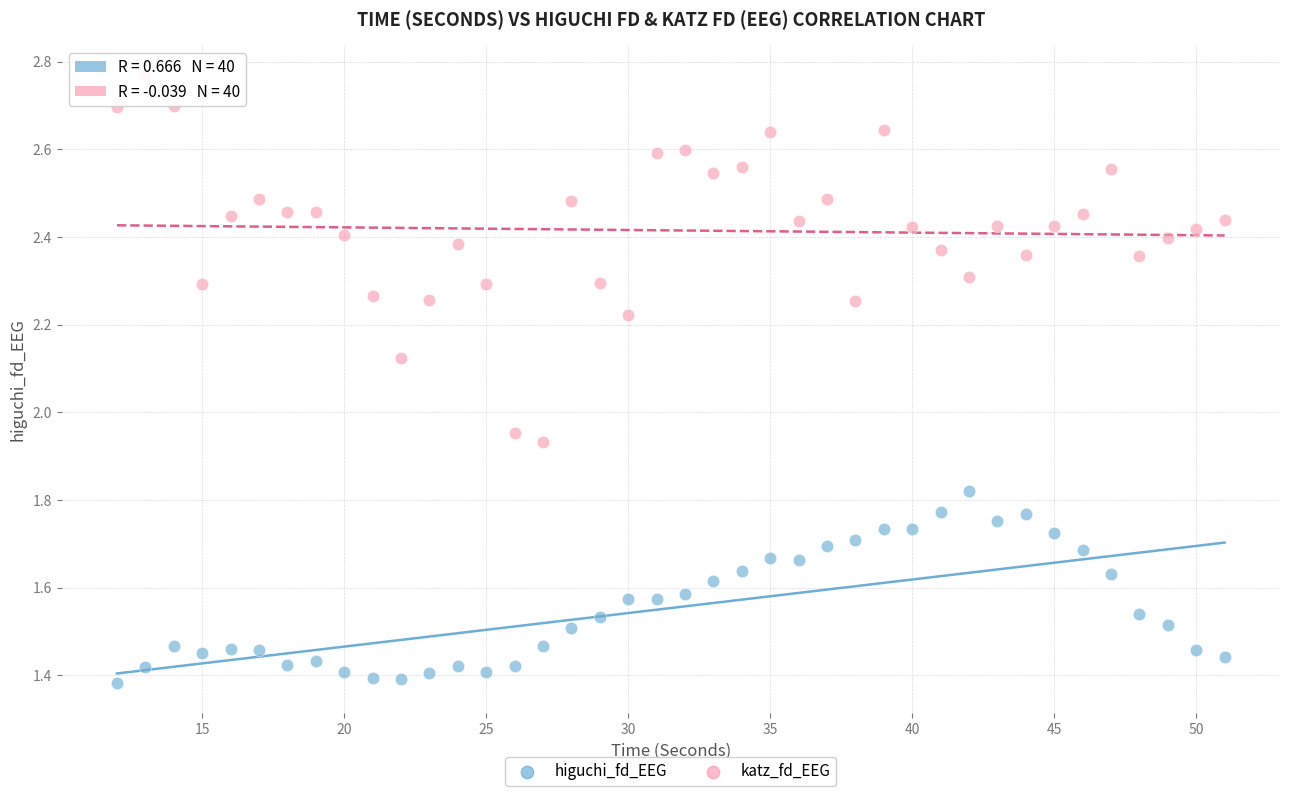

Across all data points, what is the range of X values (max minus min)?

39.0